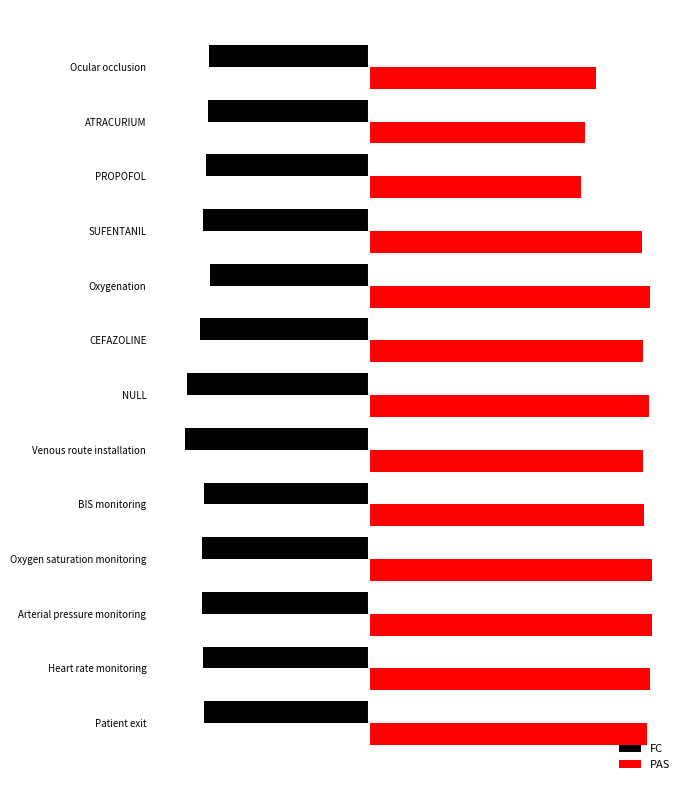

What is the value of the FC bar at the 5th from the left?

-93.1